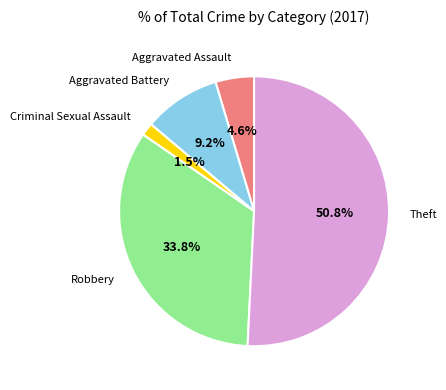

To the nearest percent, what is the average slice percentage?

20%